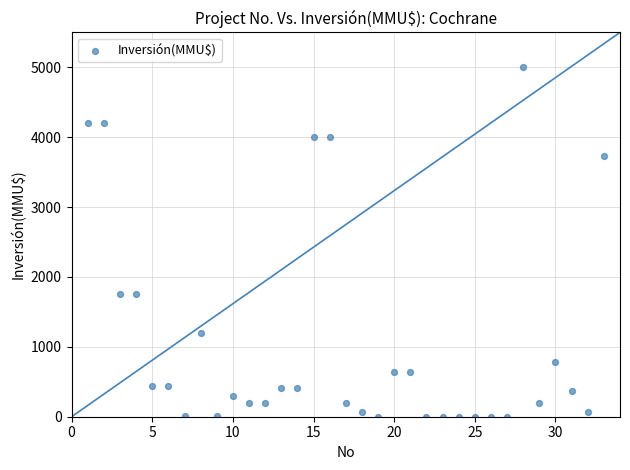

What is the range of Y values (max minus min)?

5000.0